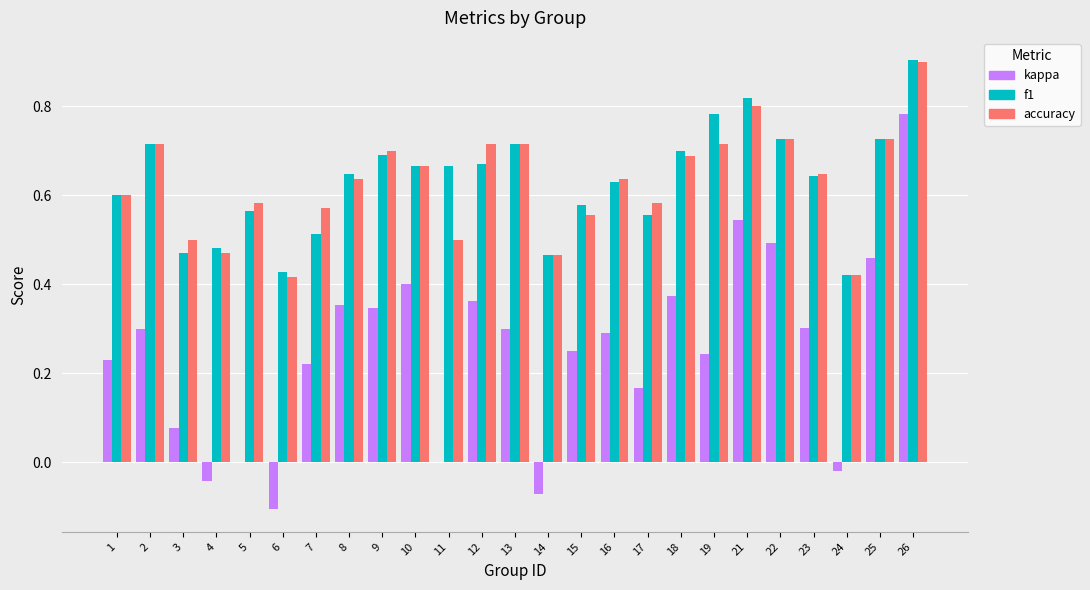

What is the maximum value shown in the chart?

0.9